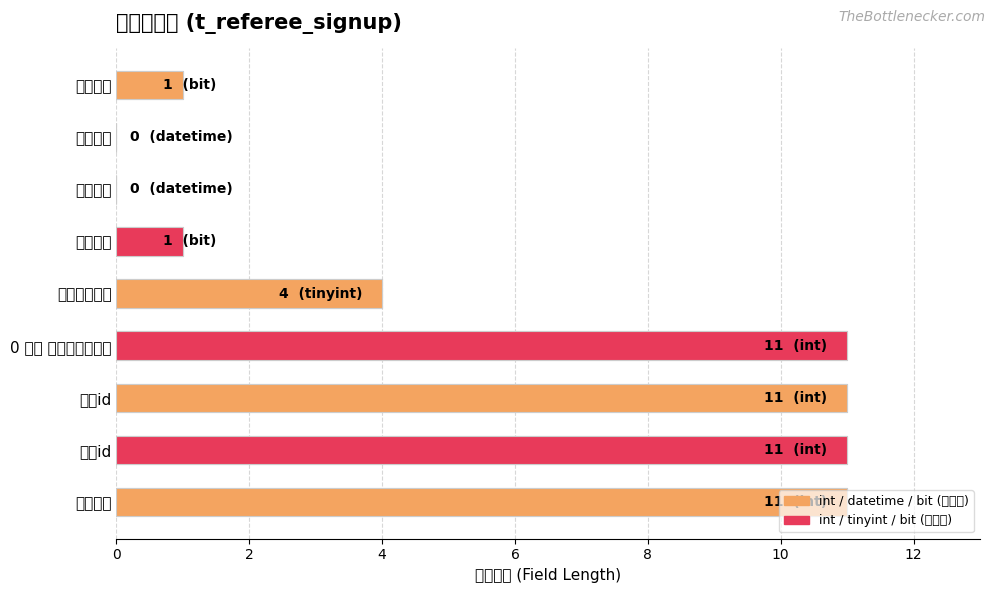

Is it true that the value at 创建时间 is -6?

False